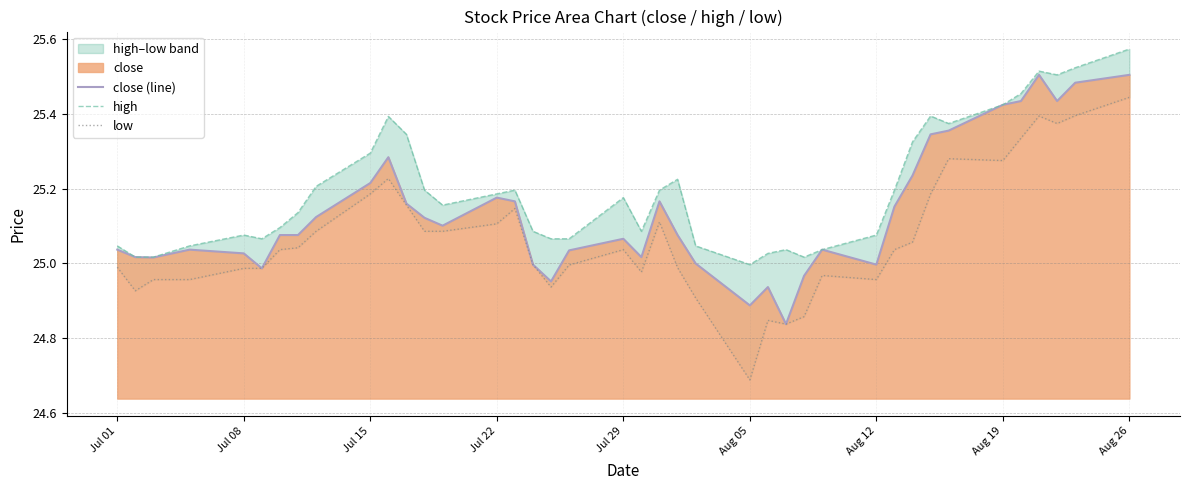

What is the value of the close (line) point at the 20th from the left?

25.1